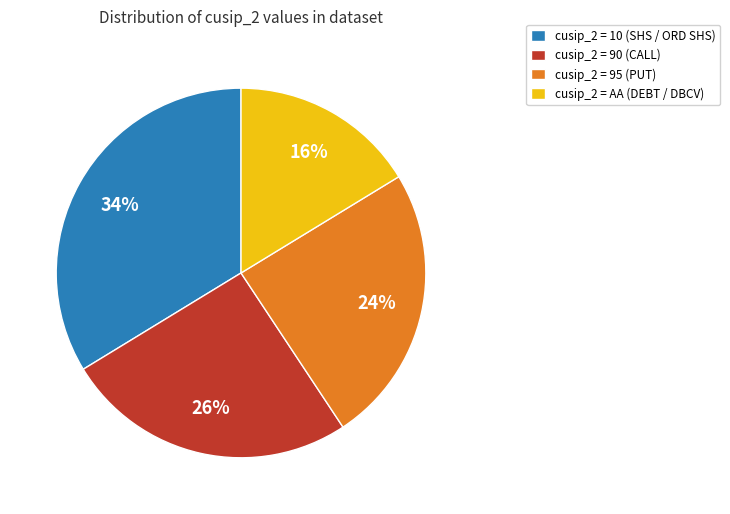

To the nearest percent, what is the average slice percentage?

25%